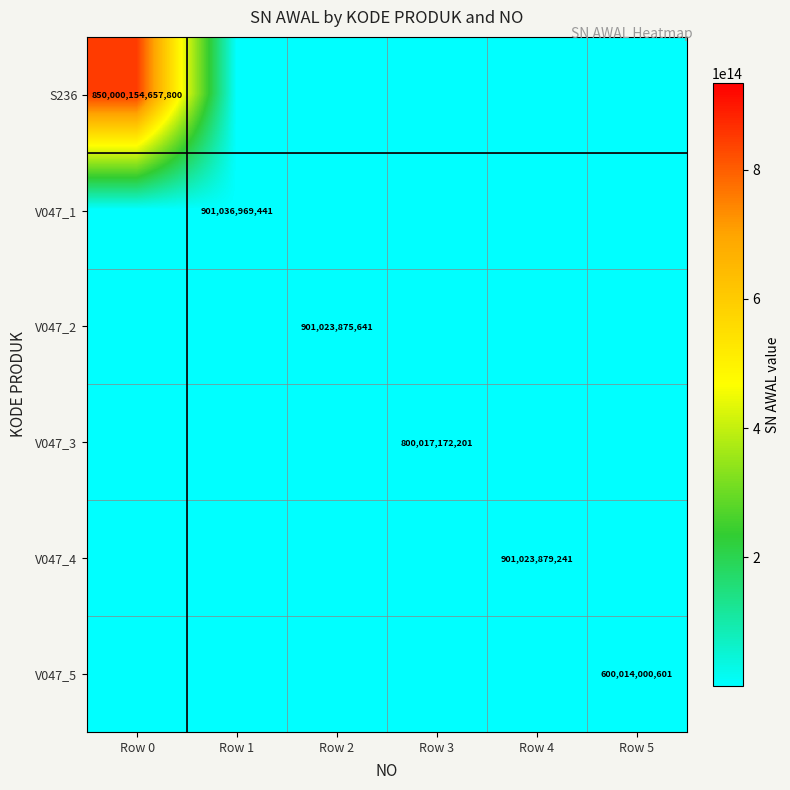

At how many categories does at least one series exceed 785845047591897?

1